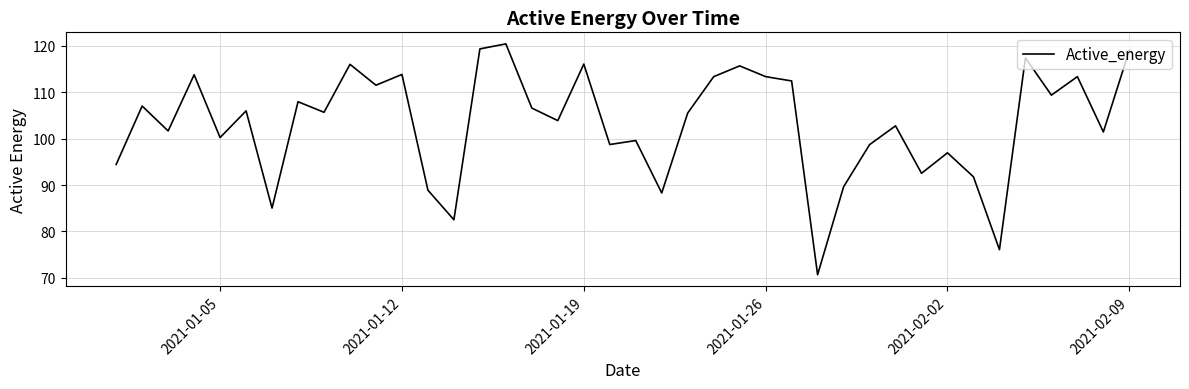

What is the maximum value shown in the chart?

120.4